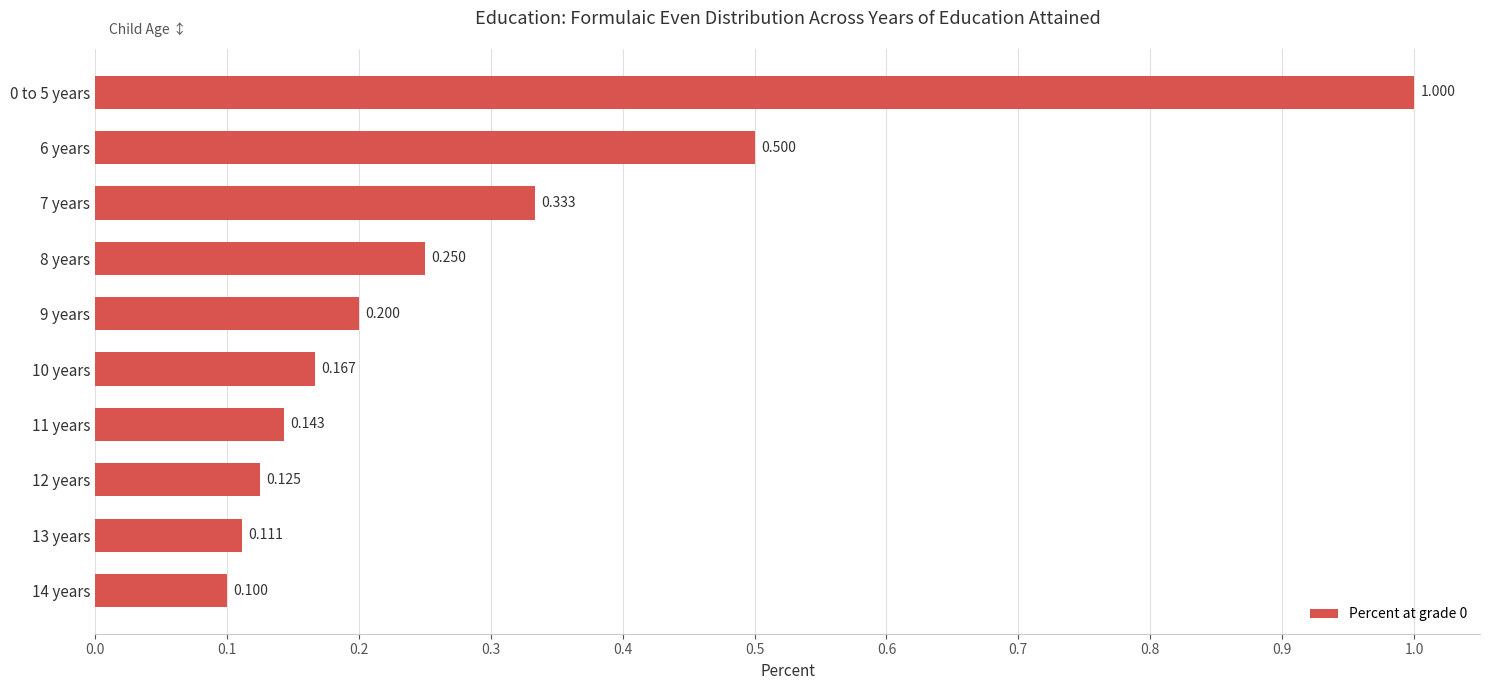

Rank the categories by value from lowest to highest.

14 years, 13 years, 12 years, 11 years, 10 years, 9 years, 8 years, 7 years, 6 years, 0 to 5 years